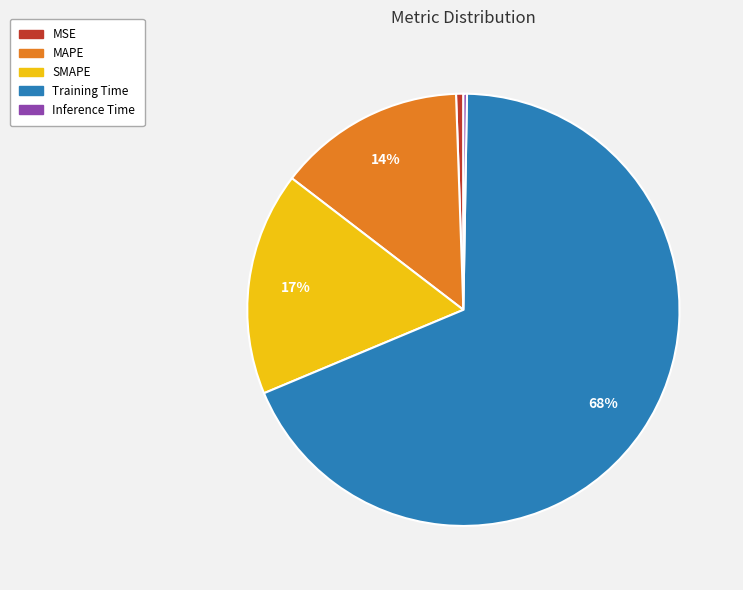

Between MAPE and MSE, which is larger?

MAPE